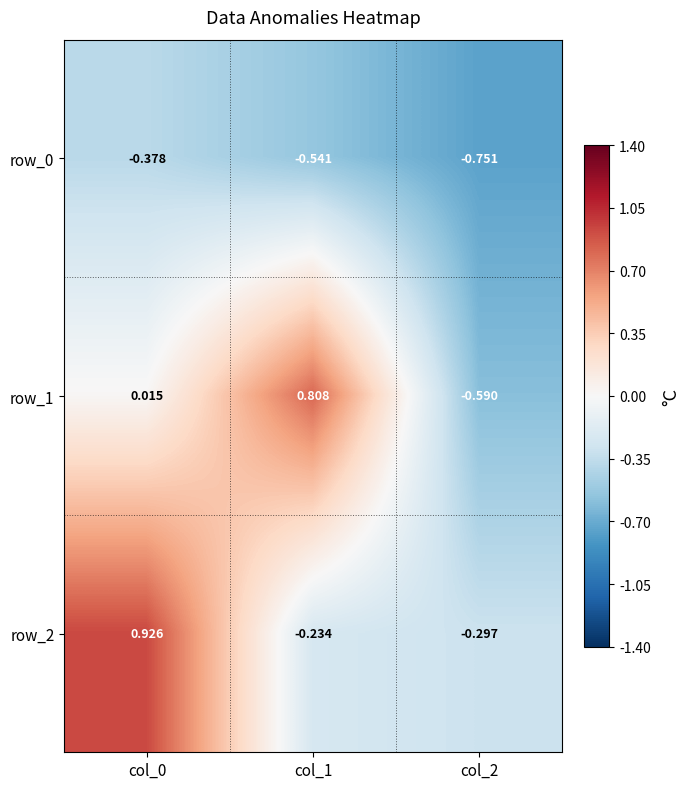

Is the value of row_1 at col_2 greater than the value of row_0 at col_2?

Yes